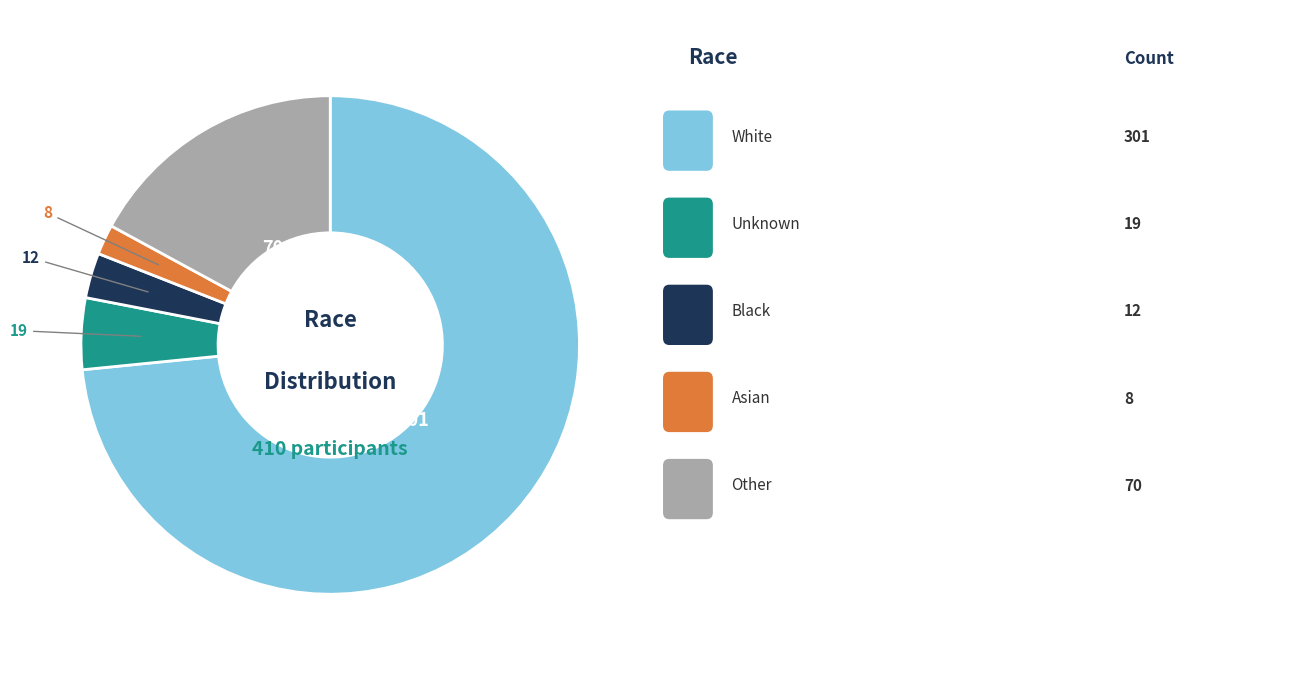

Does any single category account for the majority?

Yes